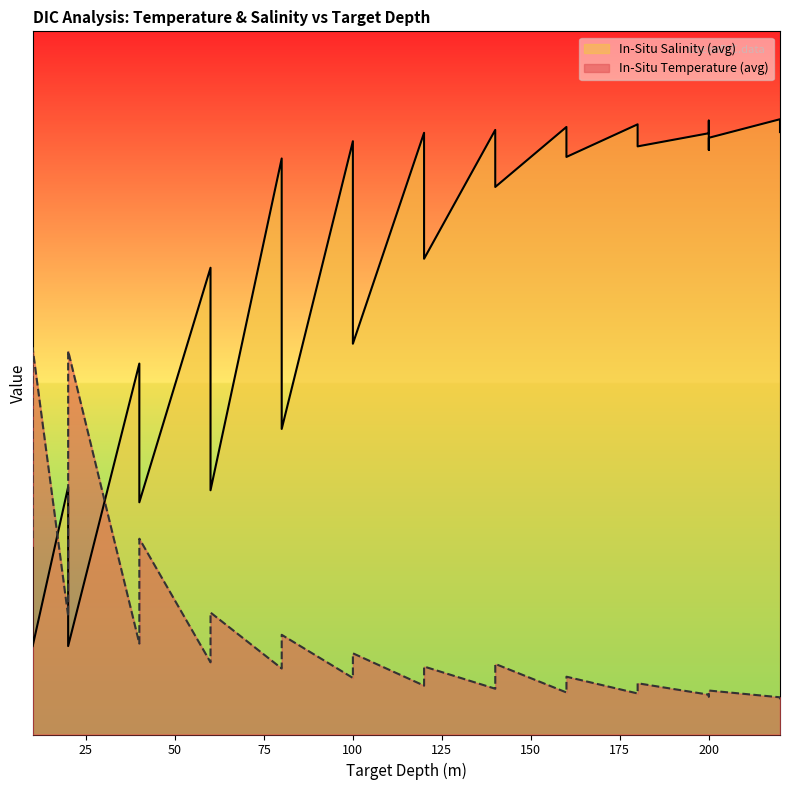

What value does the In-Situ Temperature (avg) series have at 200?

7.2